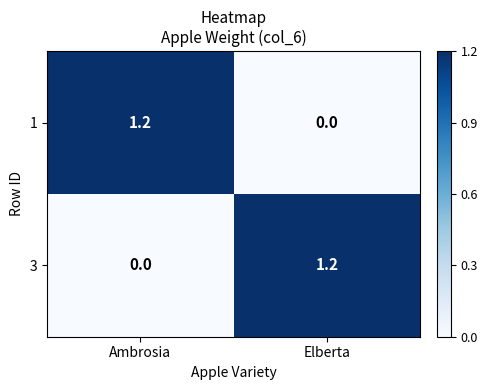

What is the difference between the highest and lowest values at Elberta?

1.2